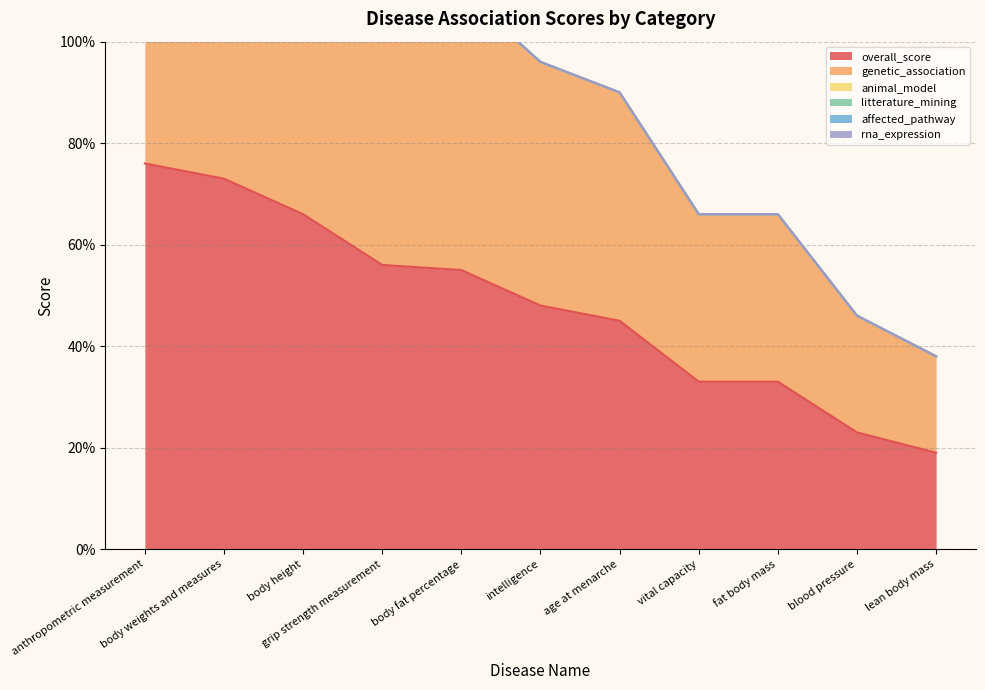

At how many categories does at least one series exceed 0?

11